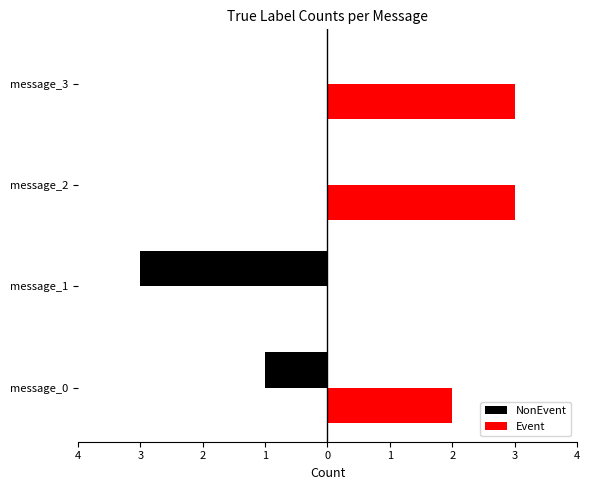

List the series in order of their peak value, lowest first.

NonEvent, Event